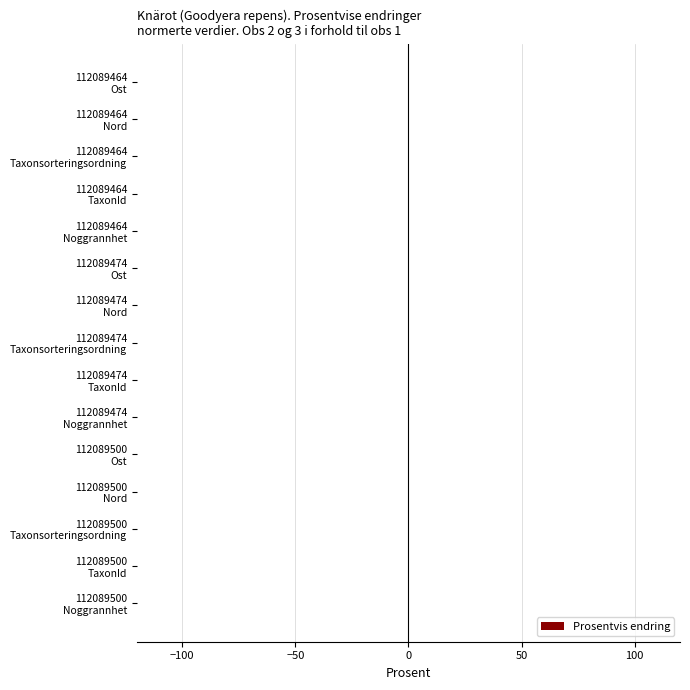

Count the number of data series in this chart.

1